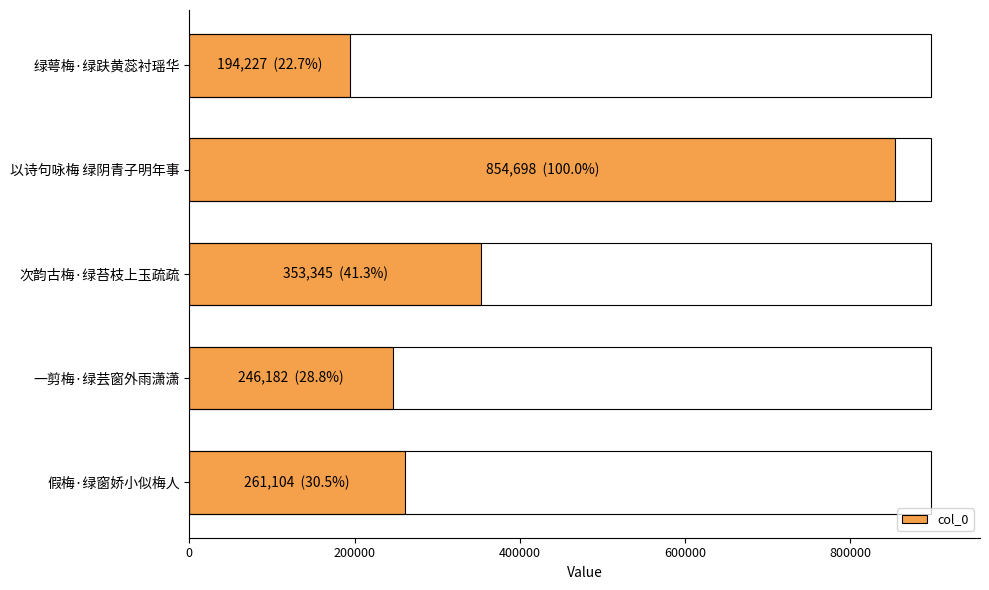

At which category does the chart reach its peak across all series?

以诗句咏梅 绿阴青子明年事